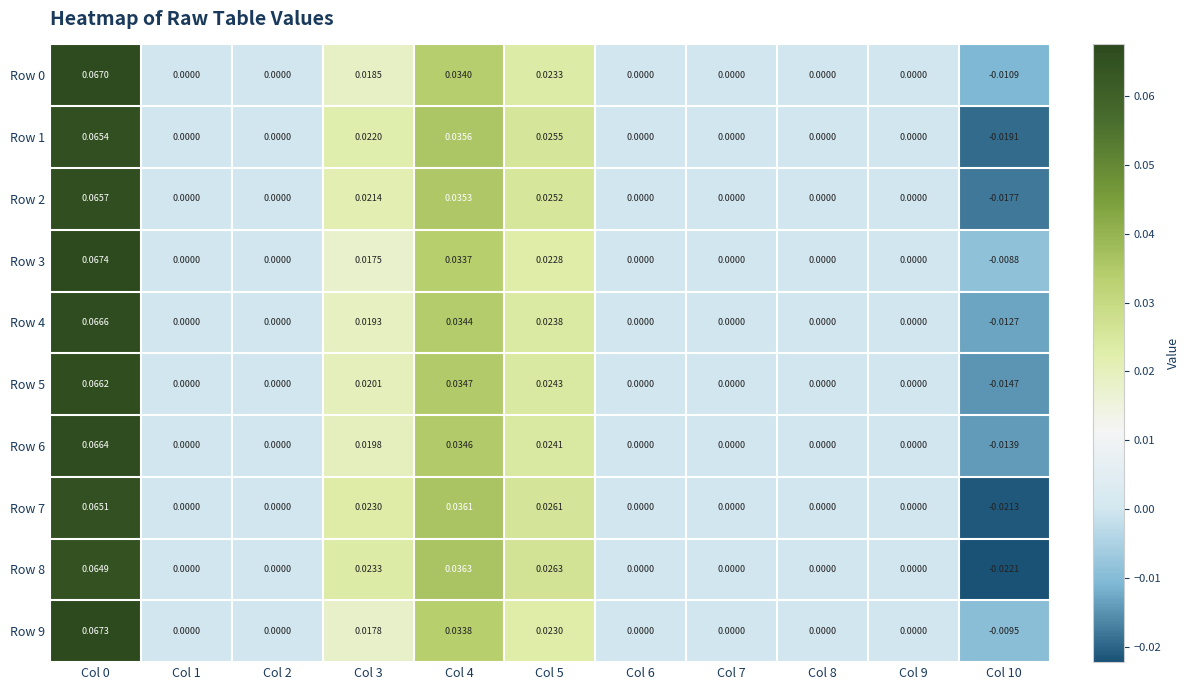

Is the value of Row 1 at Col 0 greater than the value of Row 0 at Col 10?

Yes